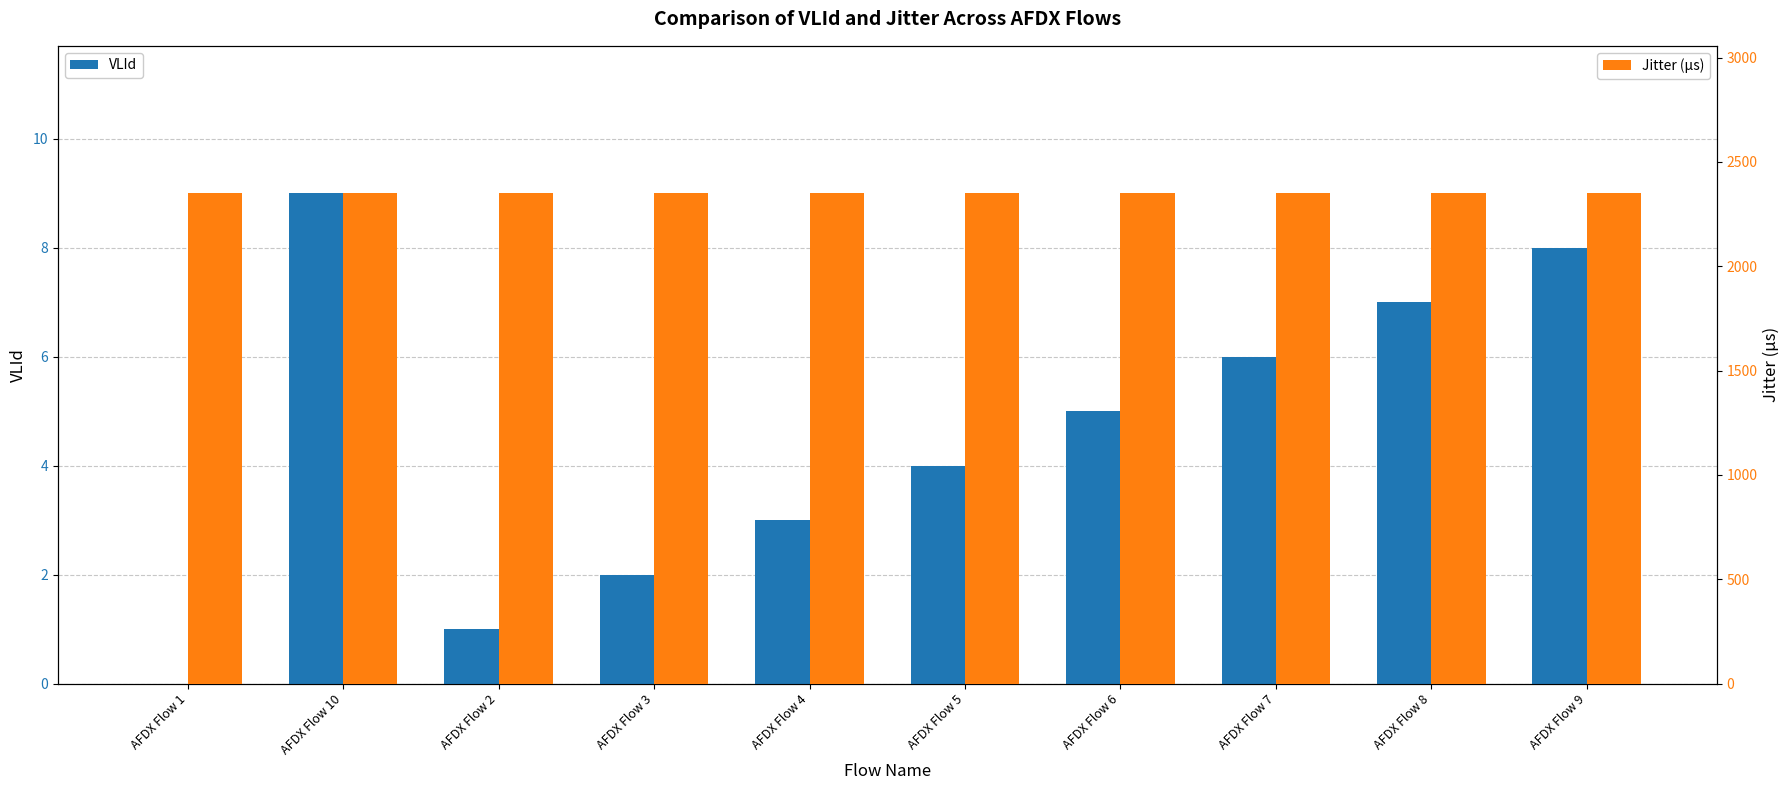

Reading left to right, what are all the values shown in this chart?

VLId: 0	9	1	2	3	4	5	6	7	8
Jitter (µs): 2351	2351	2351	2351	2351	2351	2351	2351	2351	2351